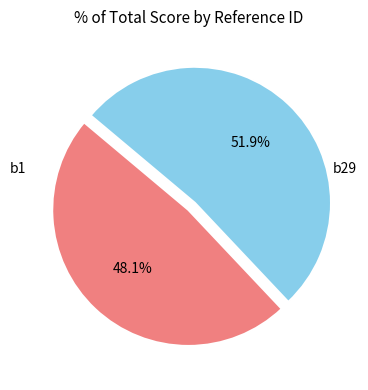

Does any single category account for the majority?

Yes